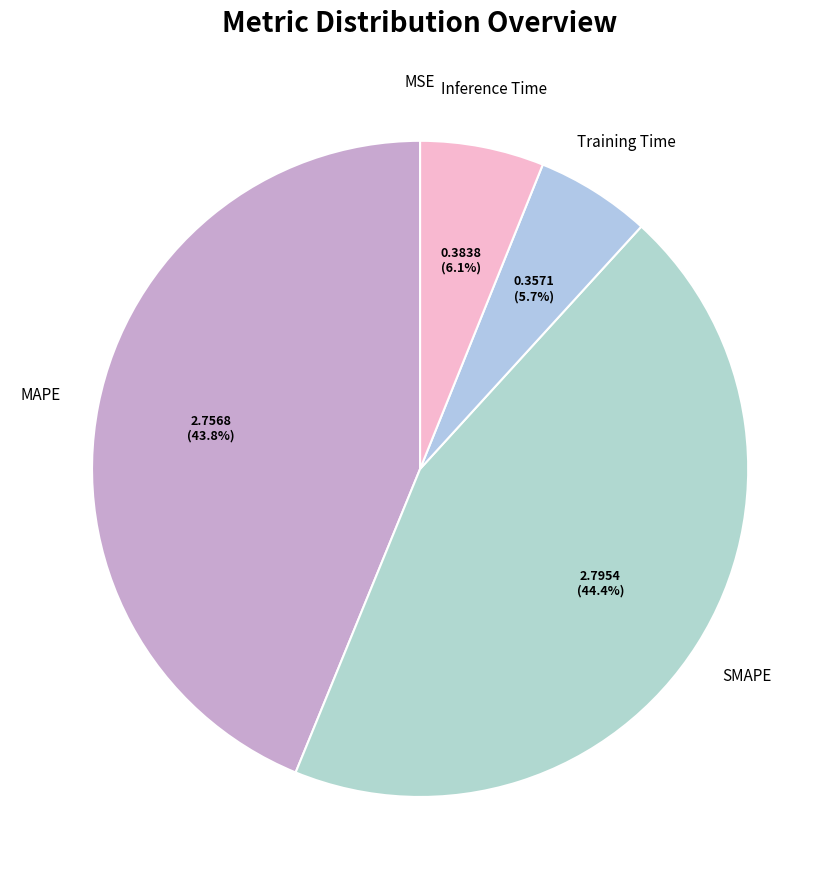

How many slices are in this pie chart?

5